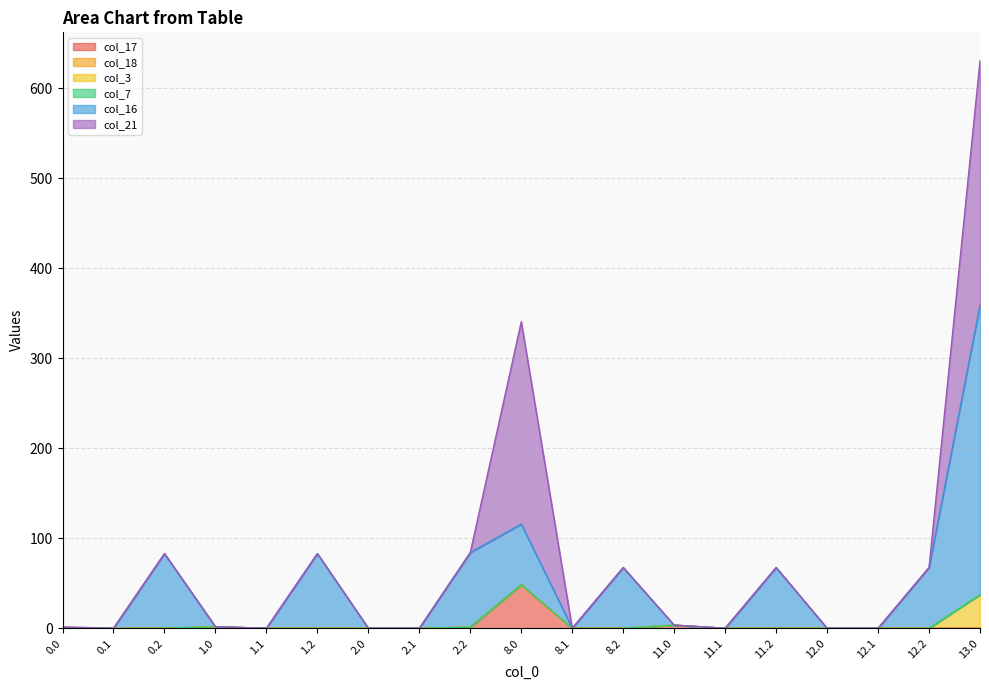

Which series has the largest total across all categories?

col_16